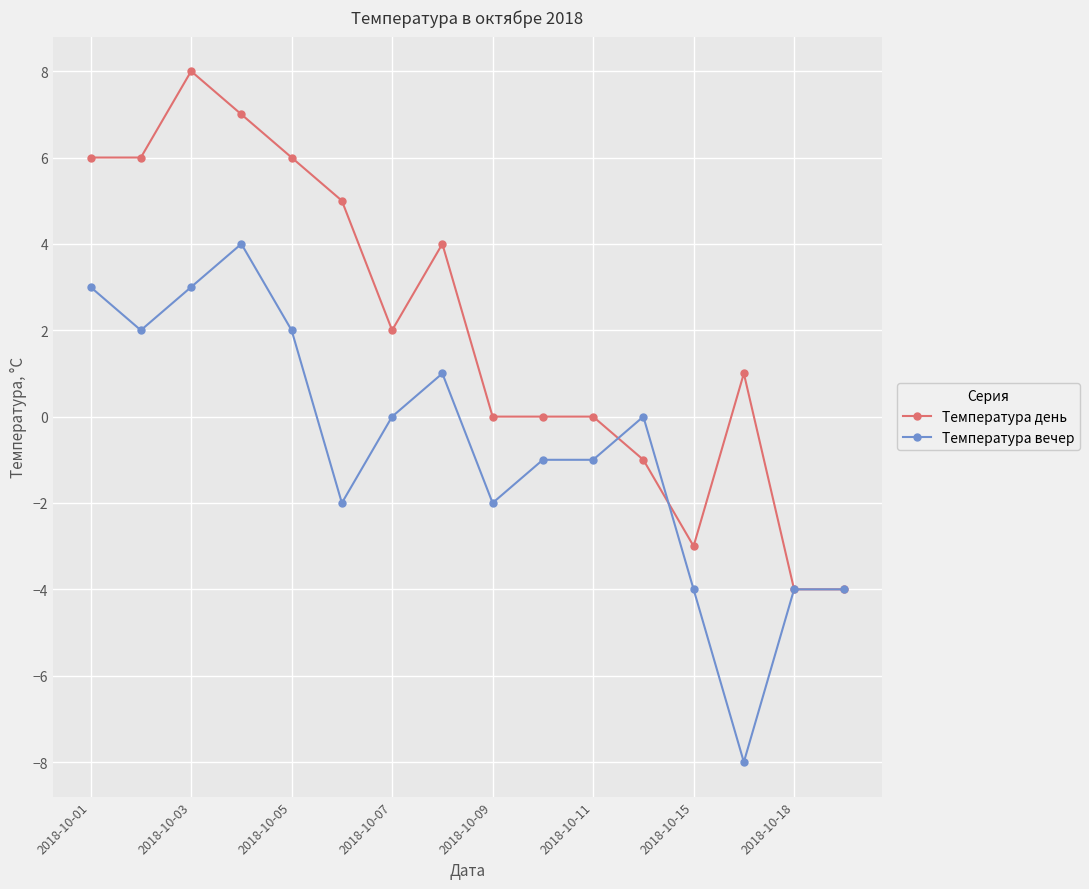

How many distinct data groups are displayed?

2